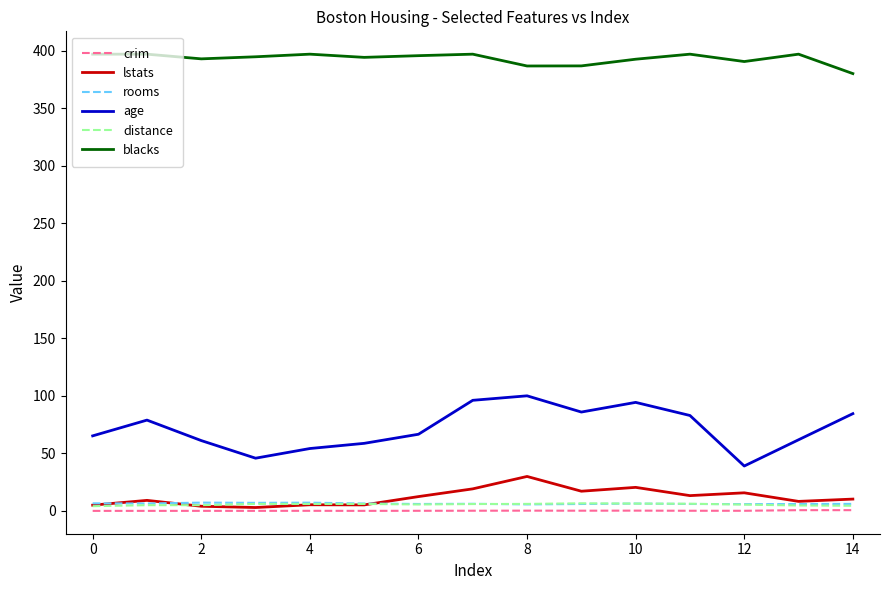

What is the greatest value displayed?

396.9